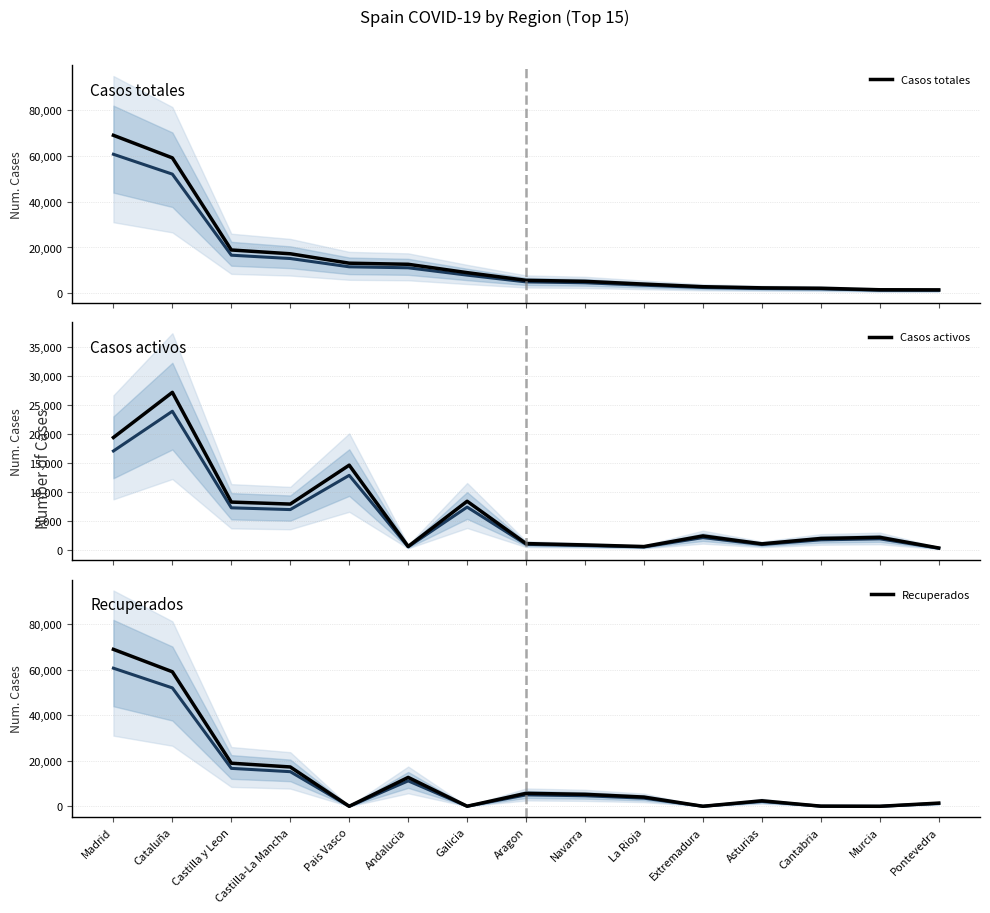

What is the difference between the second highest and second lowest values in the Recuperados series?

59019